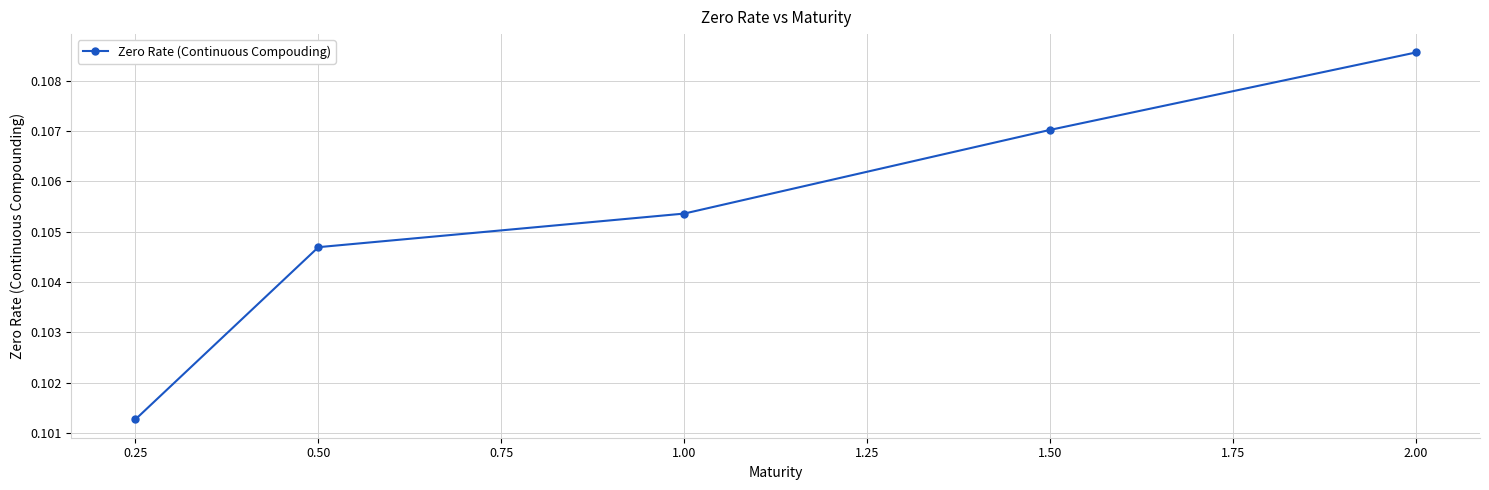

What is the label of the 5th point from the left?

2.00